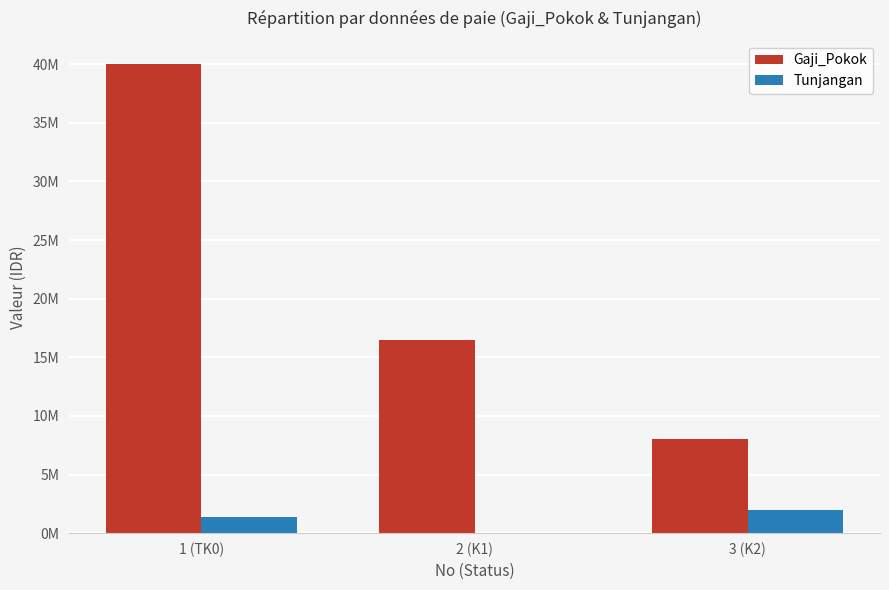

Which category has the lowest value in the Tunjangan series?

2 (K1)